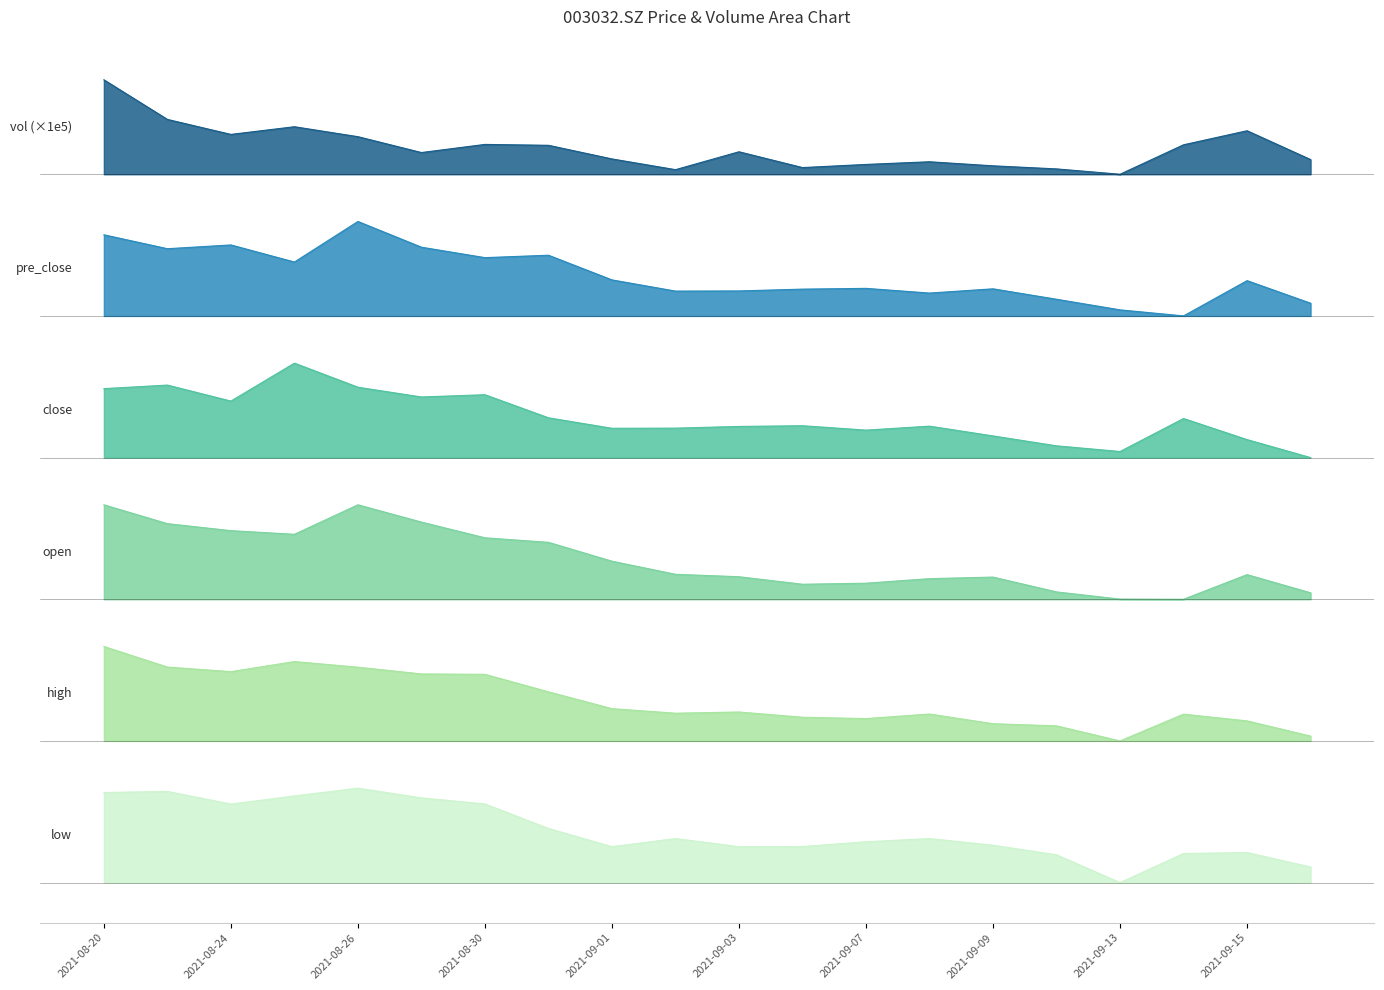

At which label does vol reach its minimum?

2021-09-13